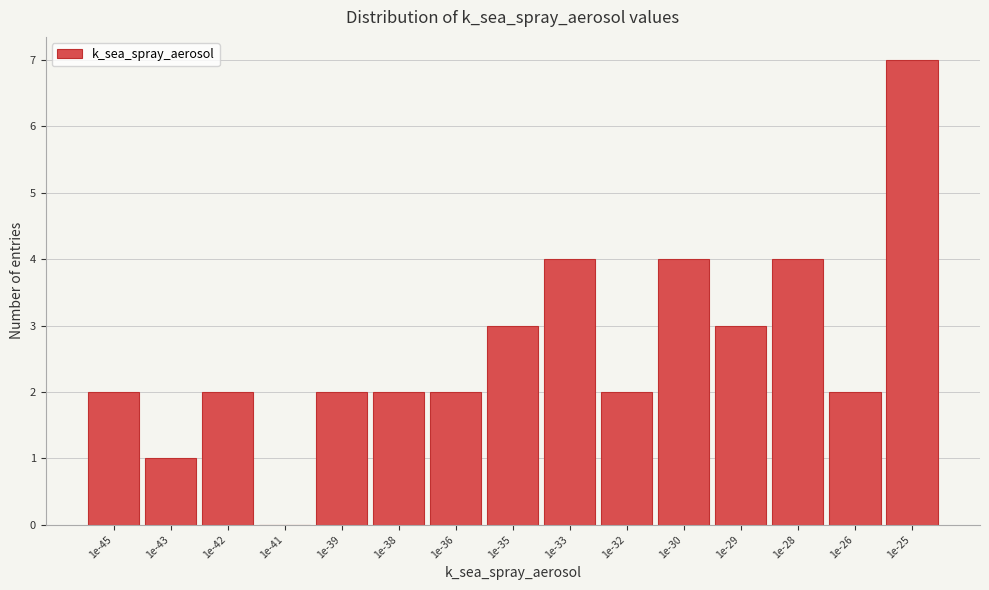

Reading right to left, what are all the values shown in this chart?

1e-25=7	1e-26=2	1e-28=4	1e-29=3	1e-30=4	1e-32=2	1e-33=4	1e-35=3	1e-36=2	1e-38=2	1e-39=2	1e-41=0	1e-42=2	1e-43=1	1e-45=2